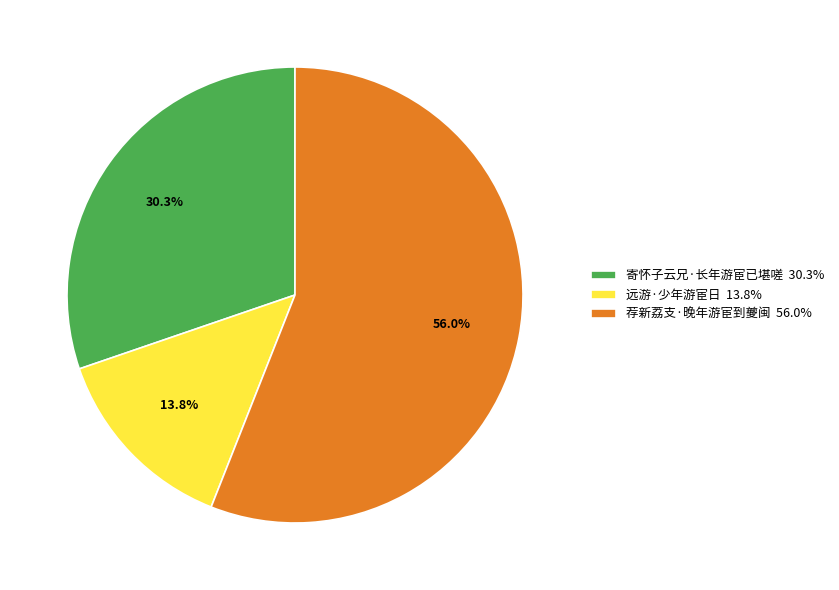

Is it true that 寄怀子云兄·长年游宦已堪嗟 is 30% of the pie?

True